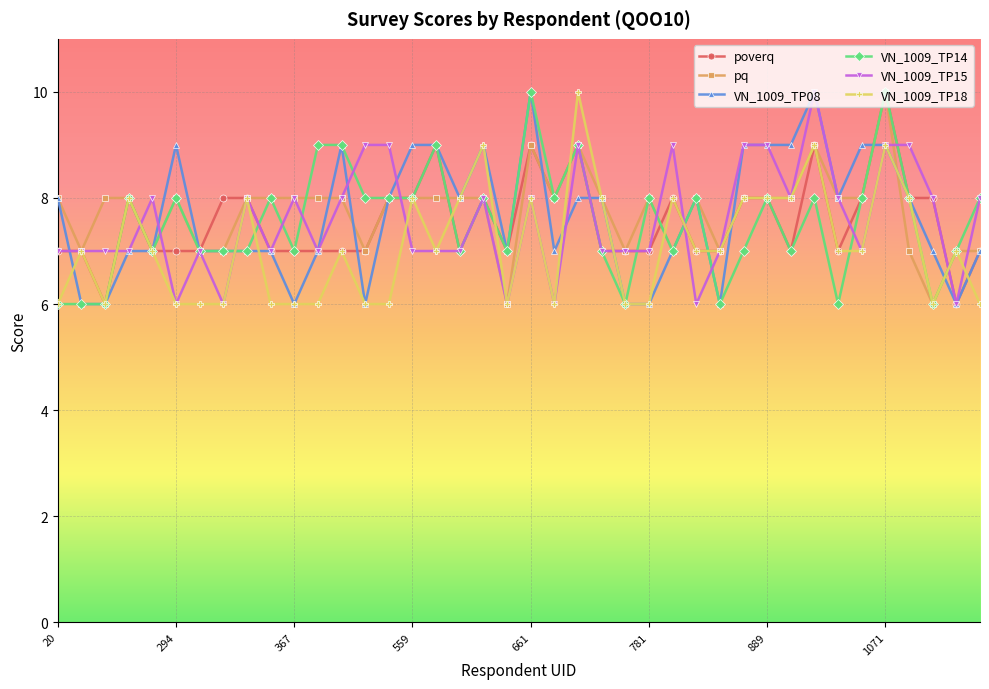

What is the value of the poverq point at the 24th from the left?

7